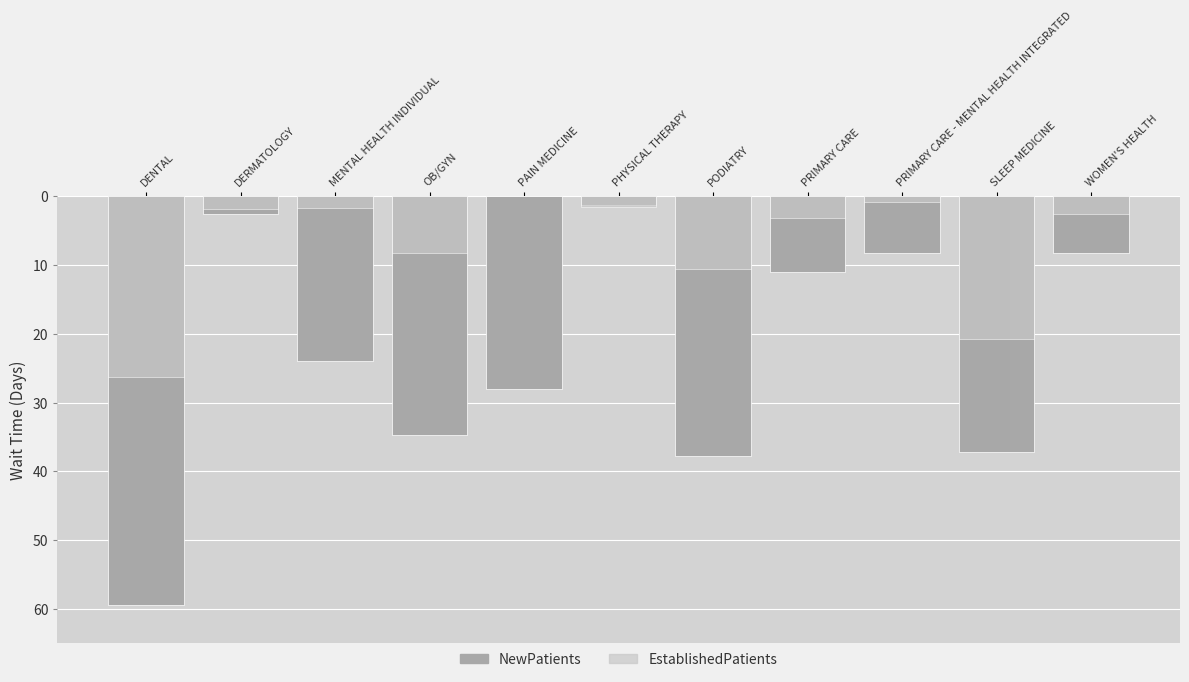

Is it true that EstablishedPatients equals 0.6 at PHYSICAL THERAPY?

False